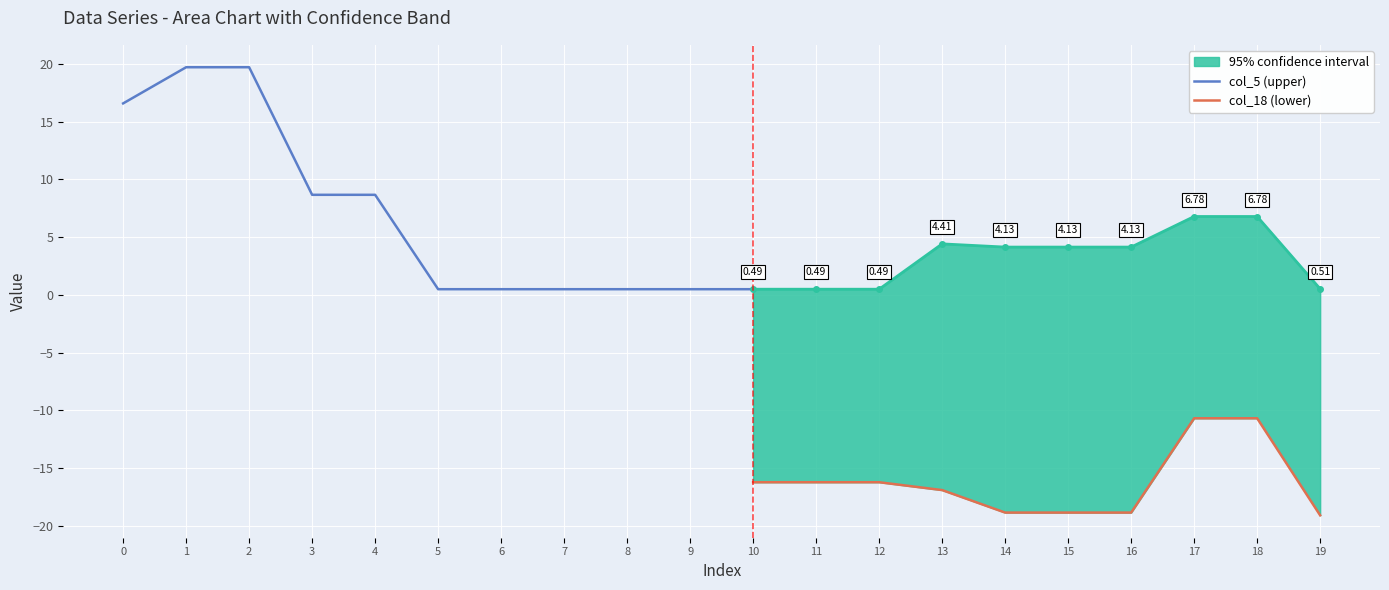

What is the highest value of the col_18 series?

-10.5